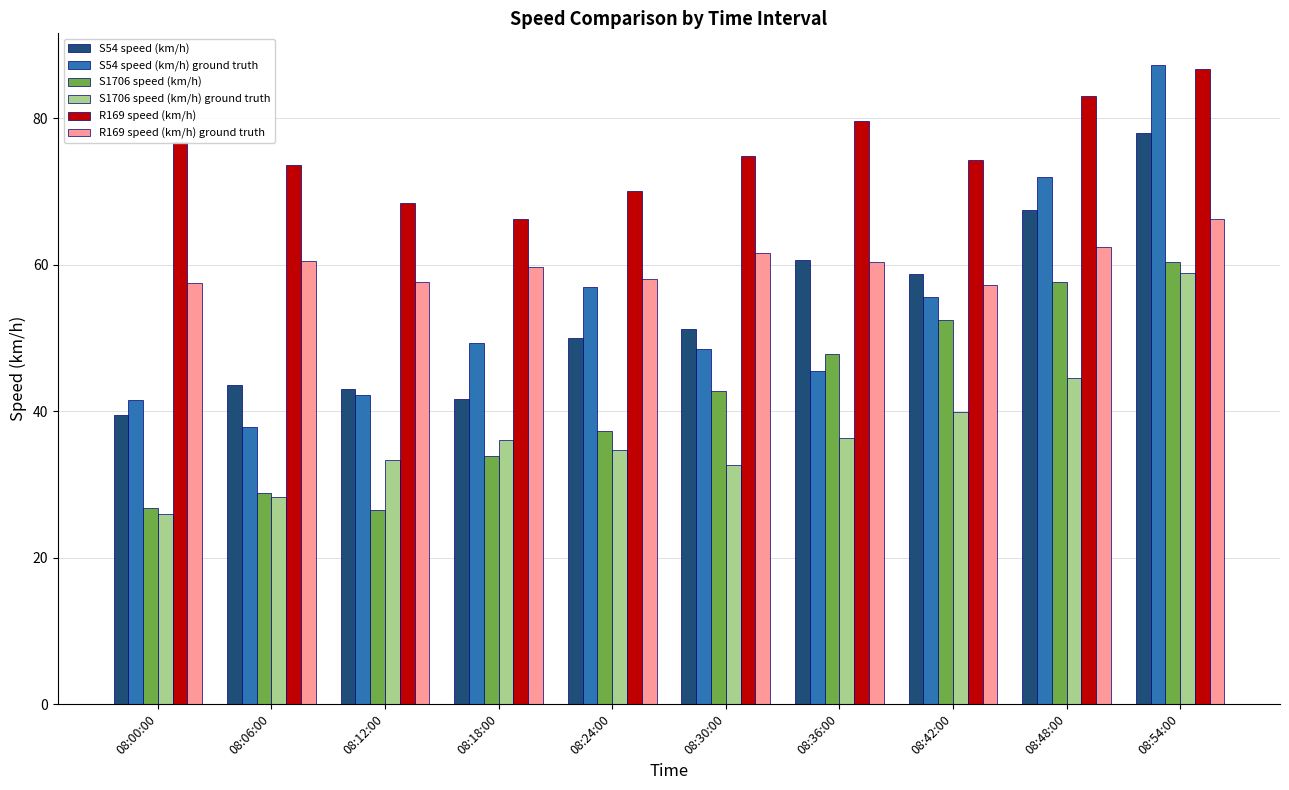

What is the sum of the S54 speed (km/h) values at 08:30:00 and 08:00:00?

90.7